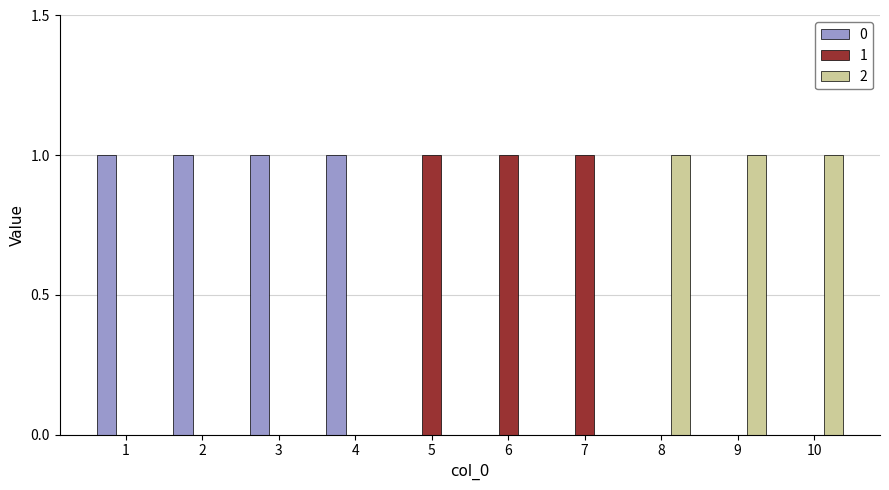

What is the spread (max minus min) of values at 2?

1